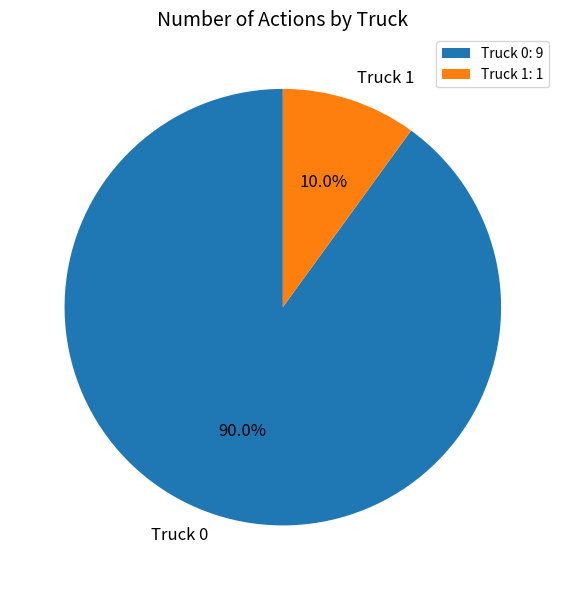

Which has a higher value, Truck 1 or Truck 0?

Truck 0